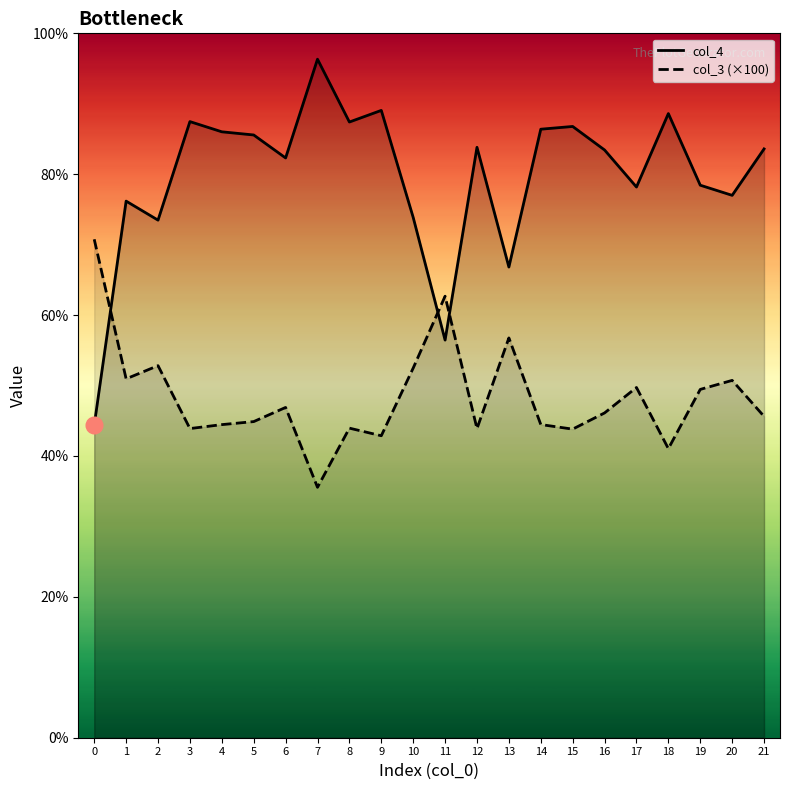

Reading left to right, list all the values displayed in this chart.

col_4 line: 0=44.4	1=76.2	2=73.5	3=87.5	4=86.0	5=85.6	6=82.3	7=96.3	8=87.4	9=89.1	10=73.9	11=56.5	12=83.8	13=66.8	14=86.4	15=86.8	16=83.4	17=78.2	18=88.6	19=78.4	20=77.0	21=83.6
col_3 (×100) line: 0=70.8	1=50.9	2=52.8	3=43.9	4=44.5	5=44.9	6=46.9	7=35.5	8=44.0	9=42.9	10=52.5	11=62.7	12=43.9	13=56.8	14=44.5	15=43.8	16=46.1	17=49.7	18=41.0	19=49.5	20=50.7	21=45.6